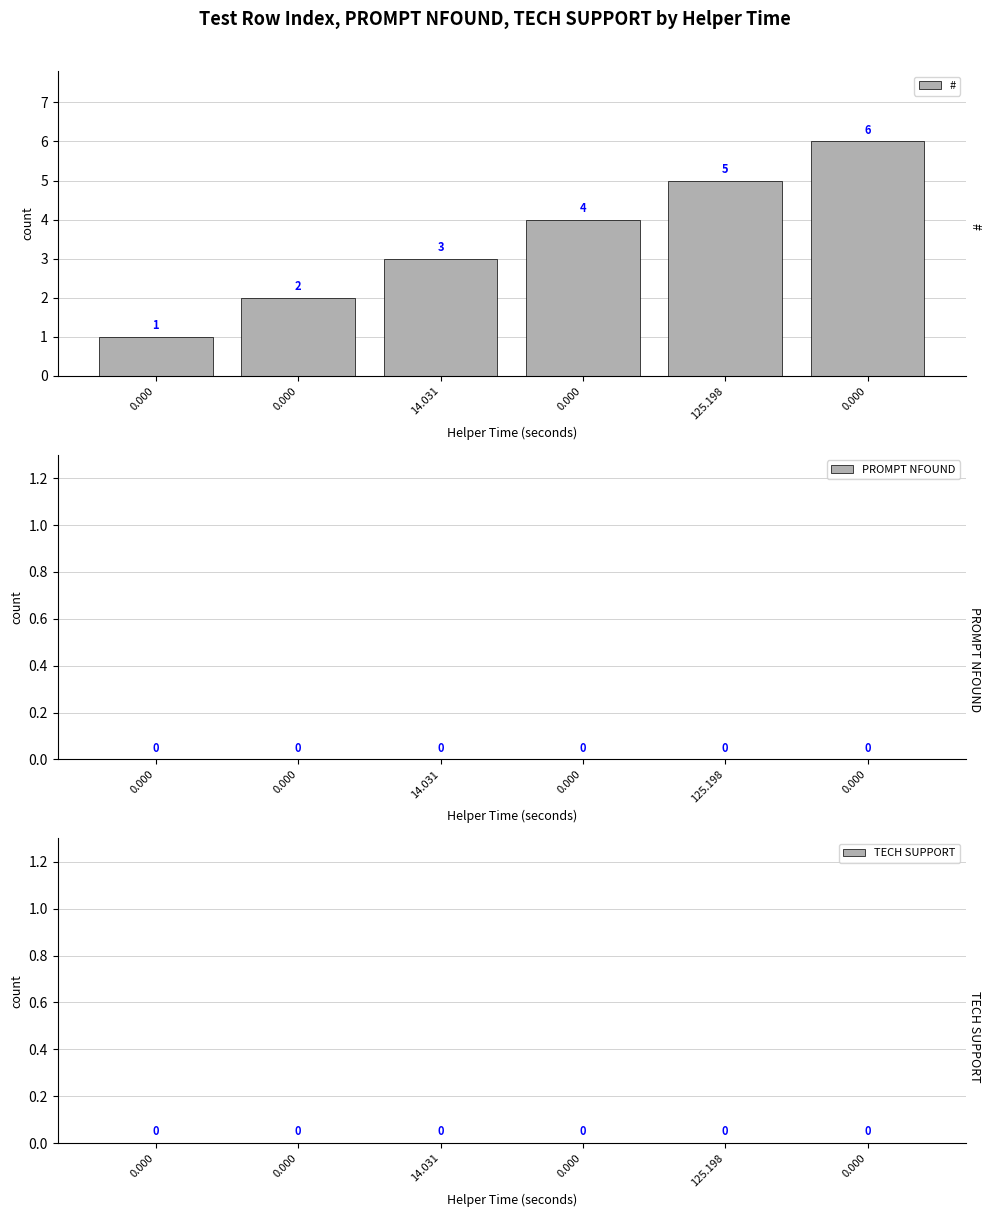

How many bars are there in total?

6